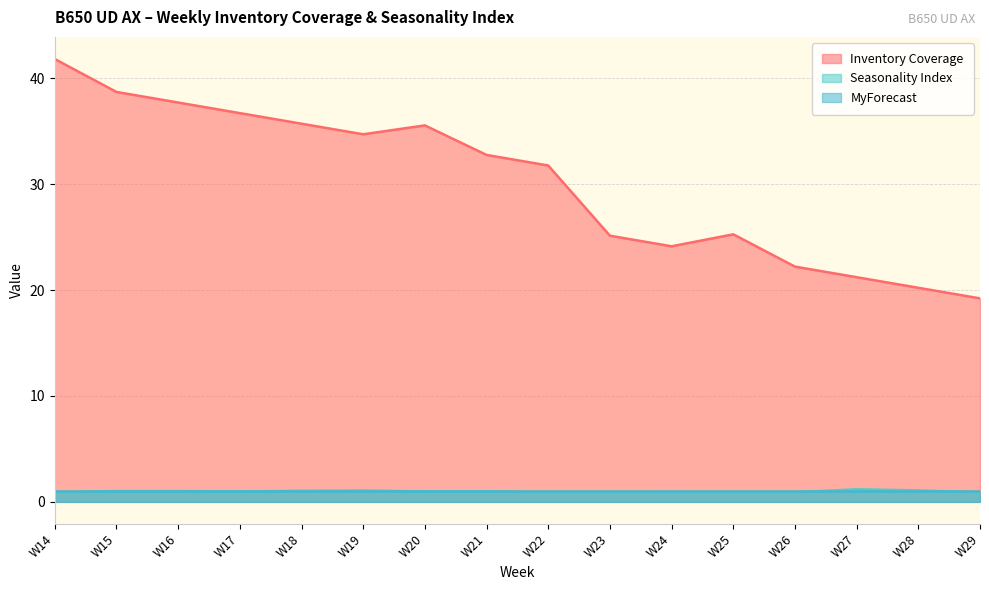

Where is the first local minimum for Seasonality Index?

W17